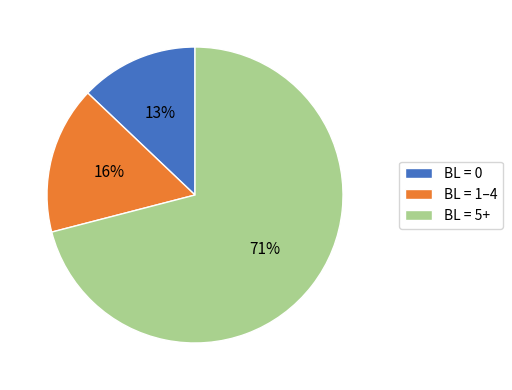

Is the sum of BL = 5+ and BL = 1–4 greater than half?

Yes